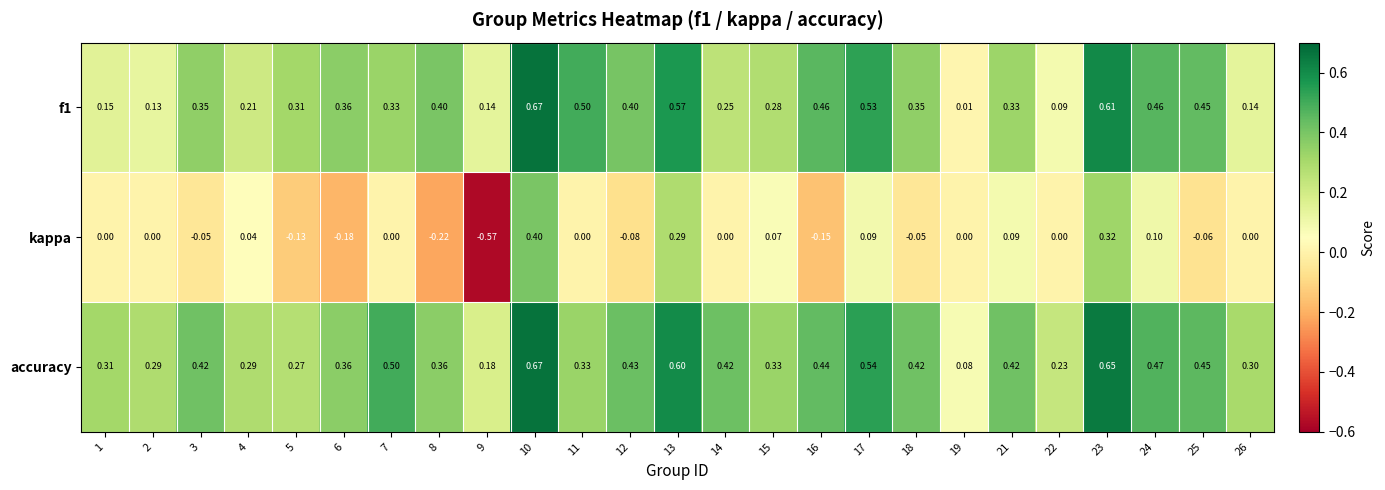

Which series has the widest spread of values?

kappa